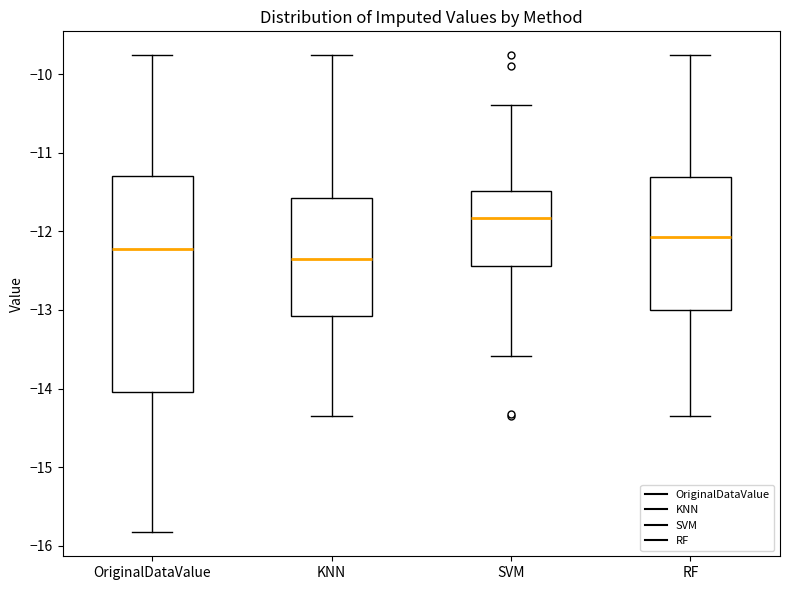

Which box has the highest median line?

SVM